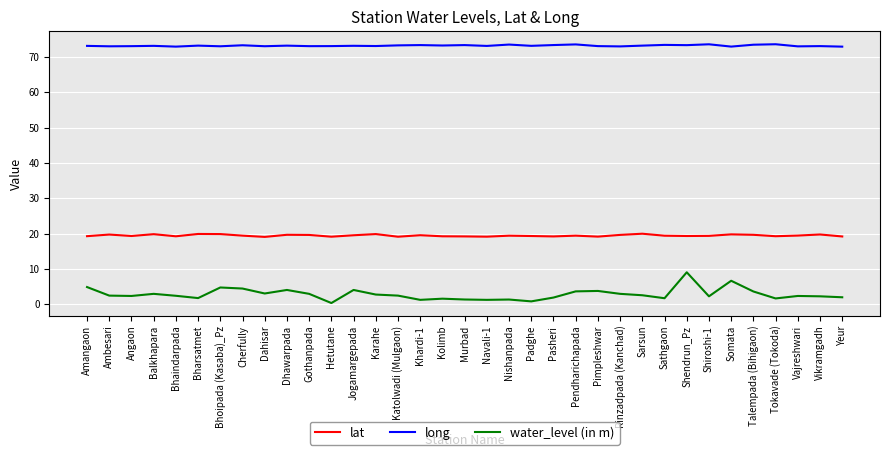

True or false: long has more than 0 points higher than both neighbors.

True